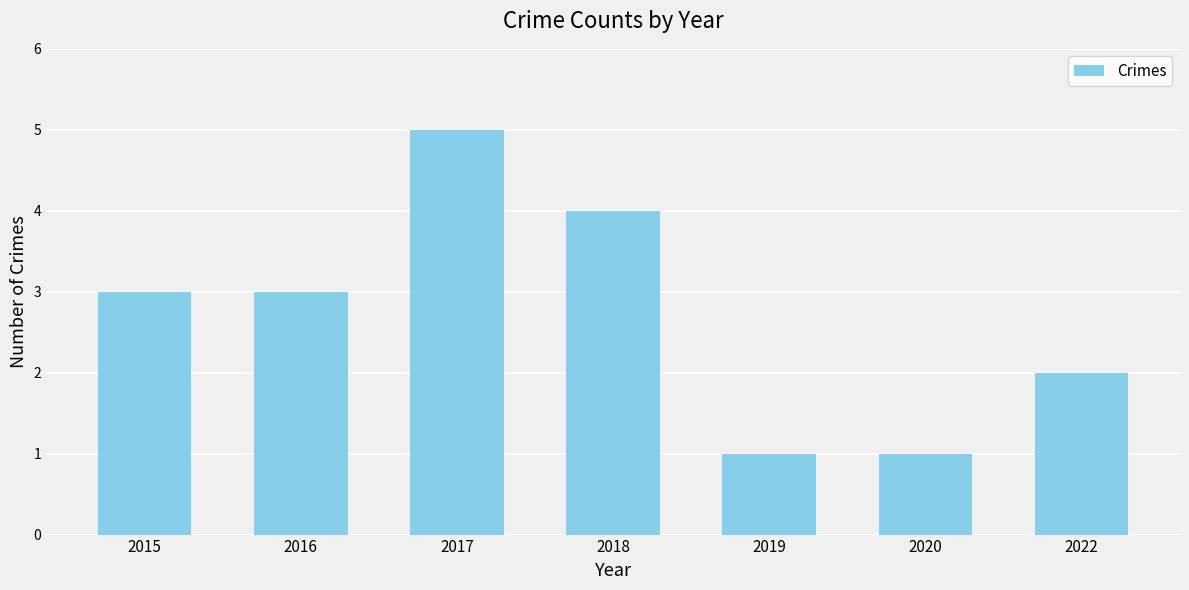

What is the value of the 1st bar from the left?

3